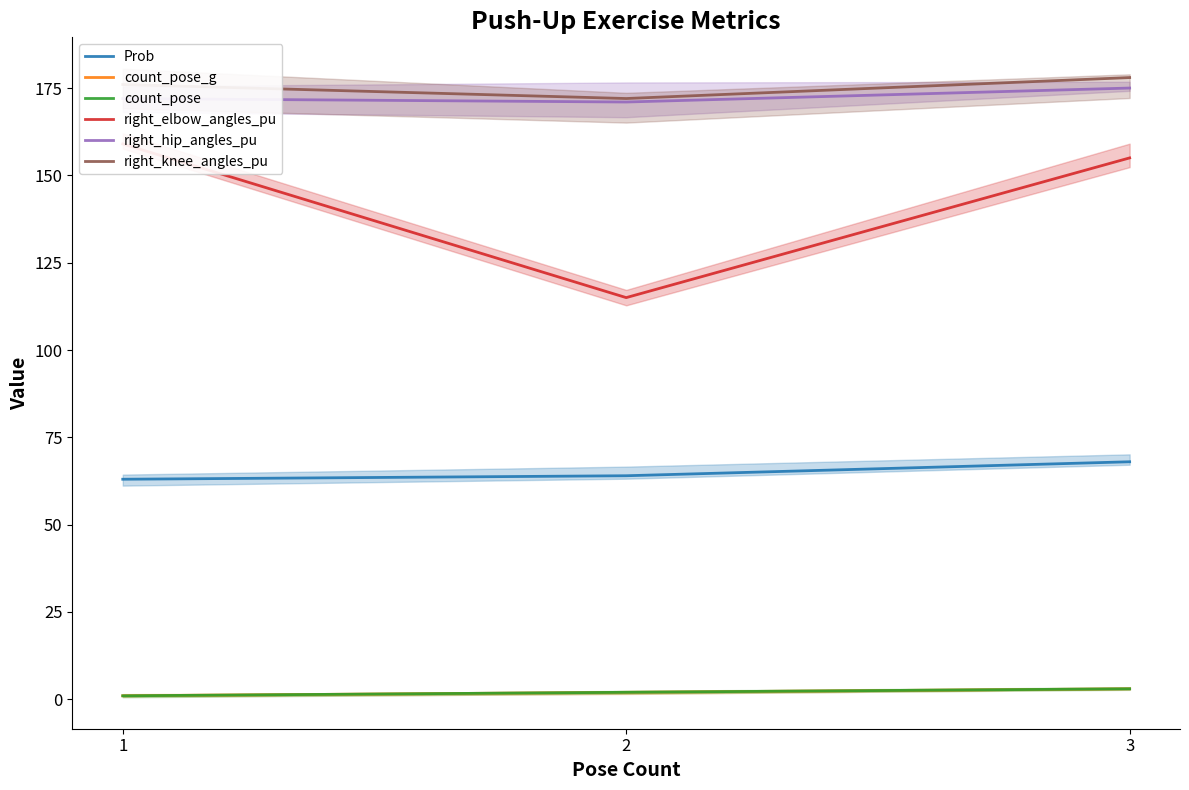

Which series has the largest total across all categories?

right_knee_angles_pu